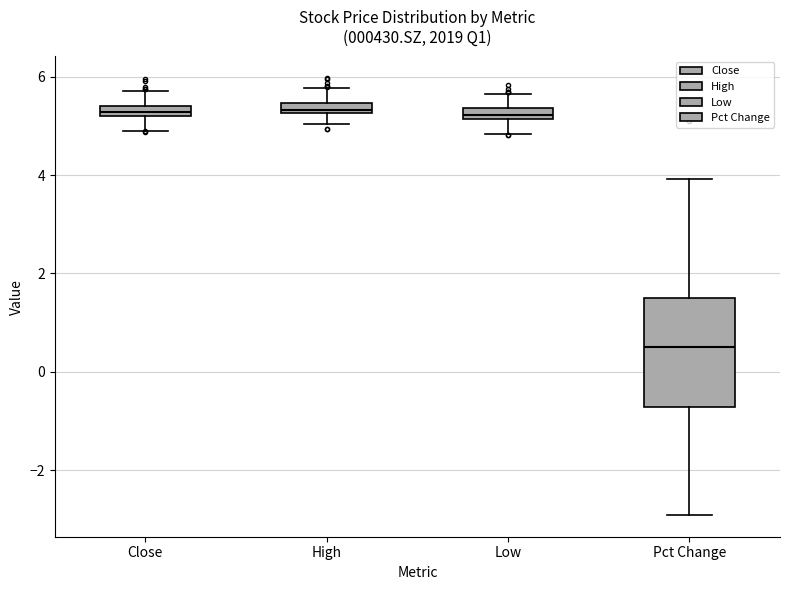

Comparing the boxes themselves (not the whiskers), which one is the tallest?

Pct Change